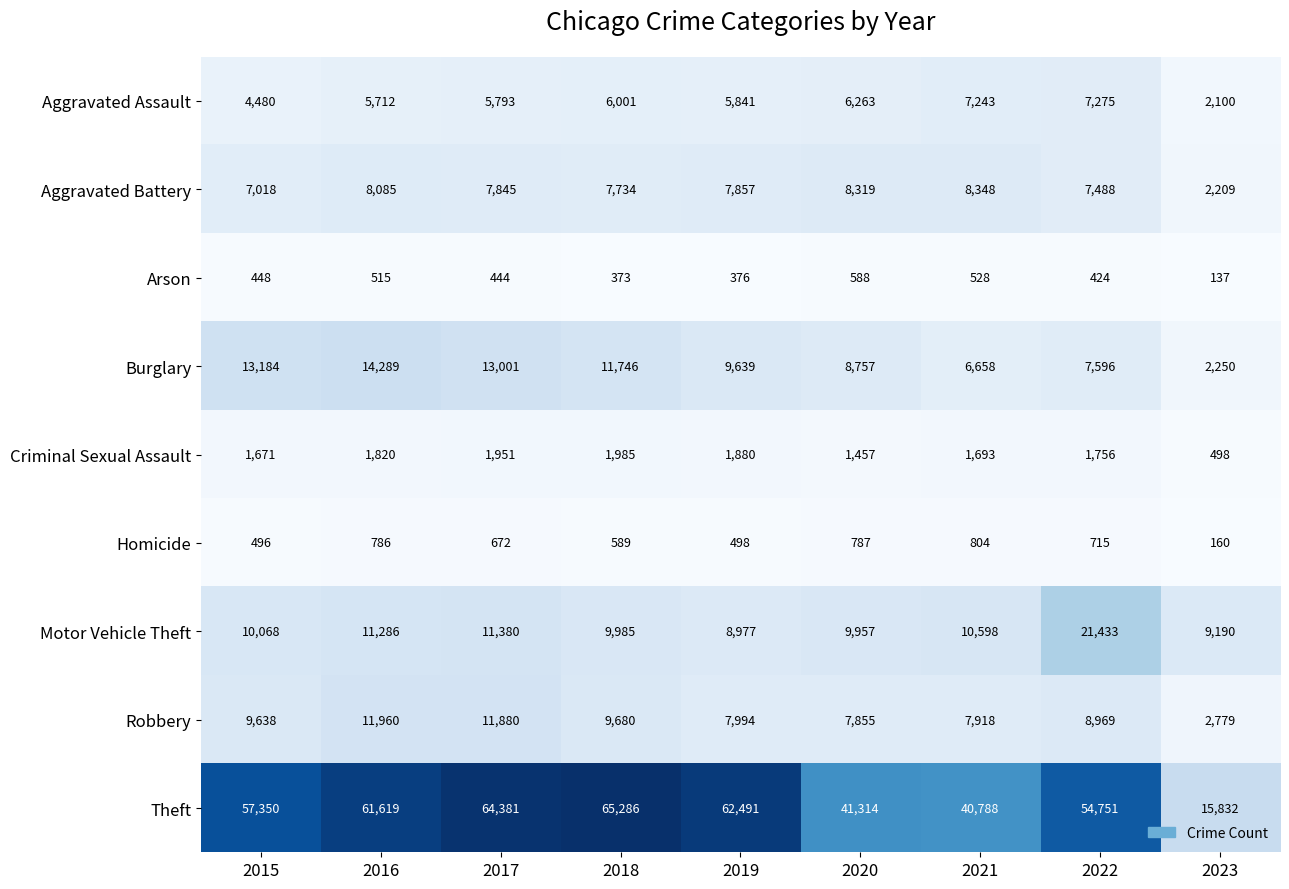

Which label corresponds to the largest value in the chart?

2018